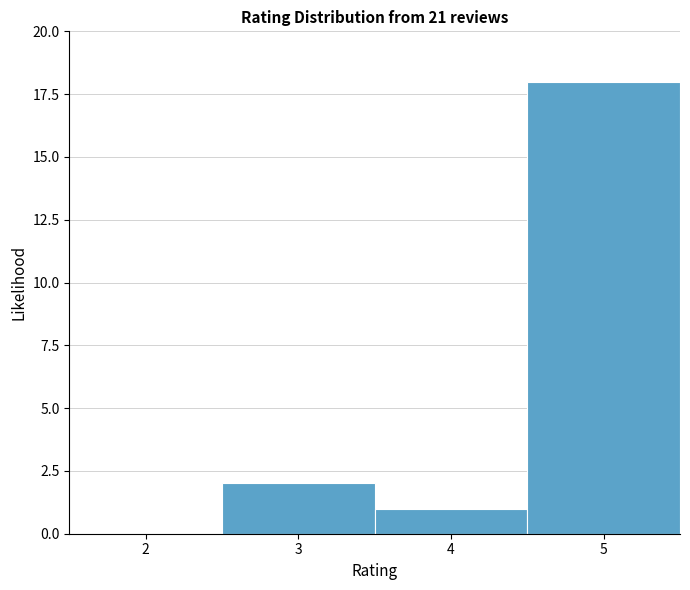

Reading left to right, transcribe this chart: for each bar, give the range it covers on the x-axis and its height. The values are not printed on the chart, so give them approximately, as read against the axis.

1.5 to 2.5: 0
2.5 to 3.5: 2
3.5 to 4.5: 1
4.5 to 5.5: 18